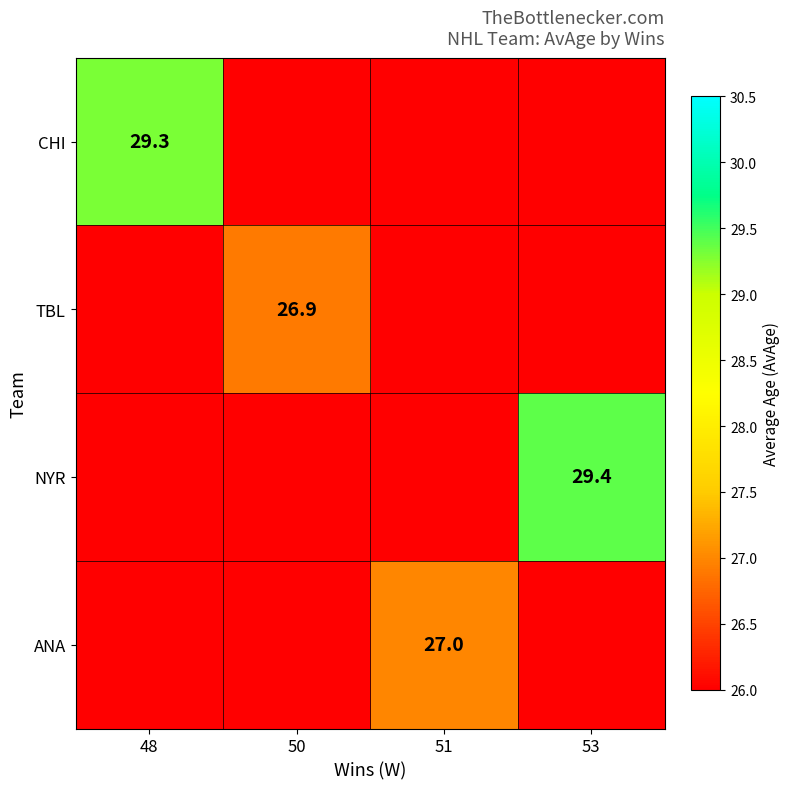

Is it true that TBL equals 13.9 at 50?

False